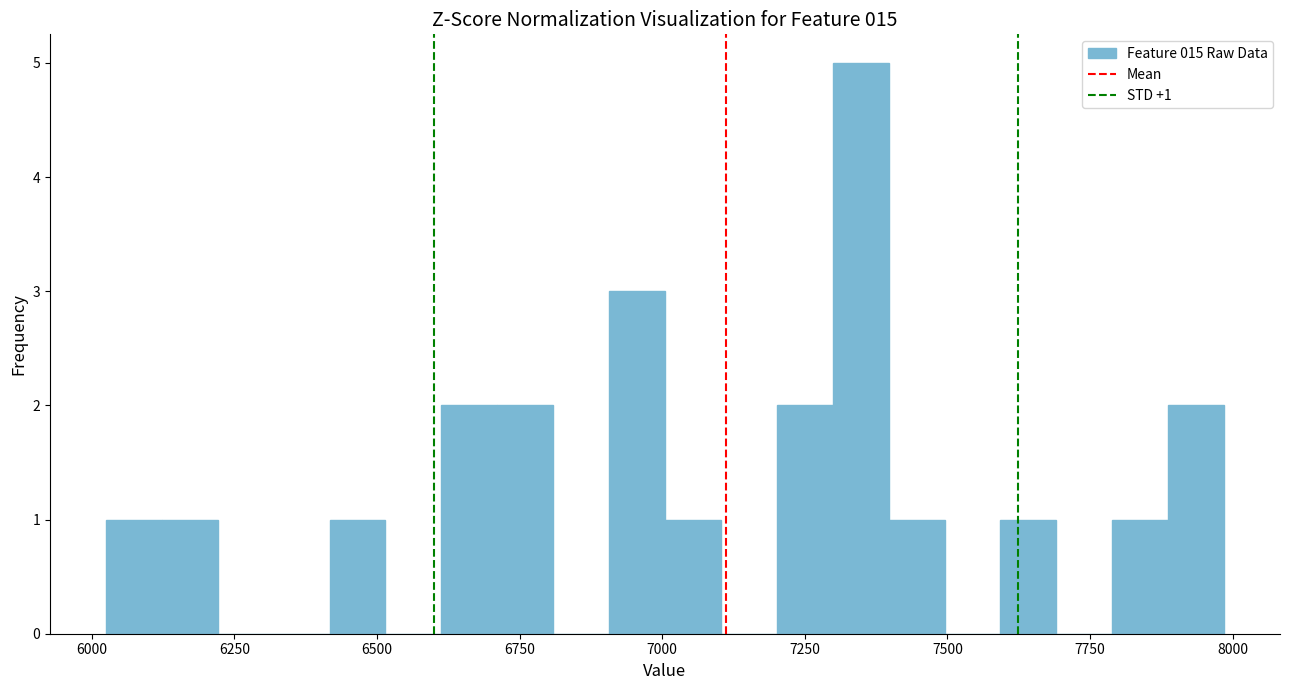

Around what value on the x-axis is the tallest bar? Give the approximate position of its centre, as read against the axis.

7350